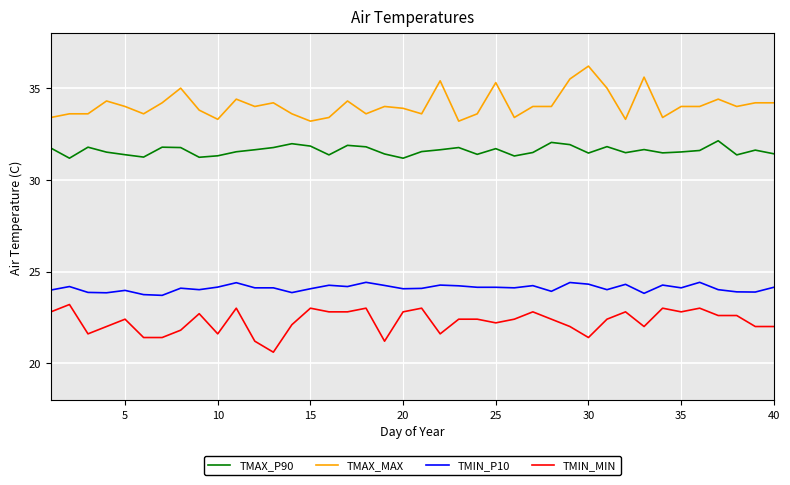

What is the difference between the maximum and minimum values in the TMIN_MIN series?

2.6